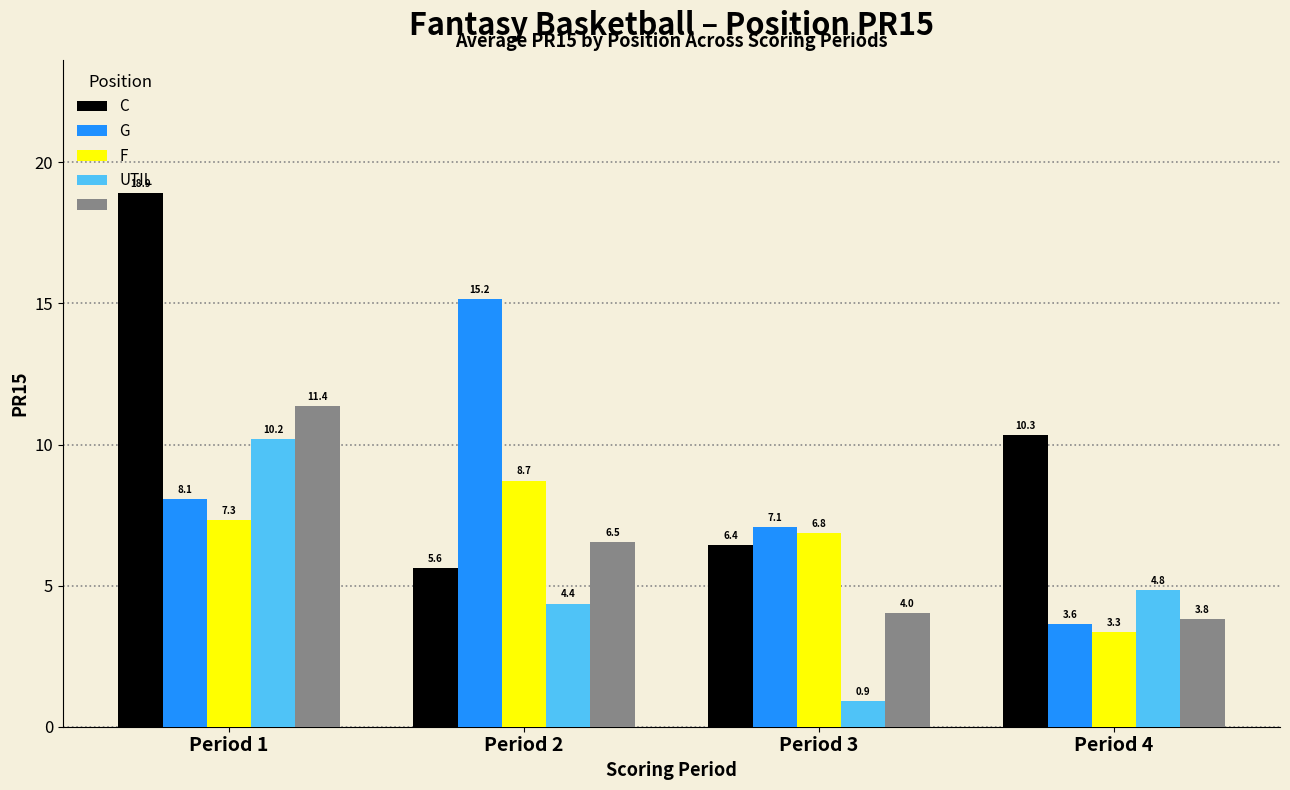

What is the difference between the maximum and minimum values in the C series?

13.3